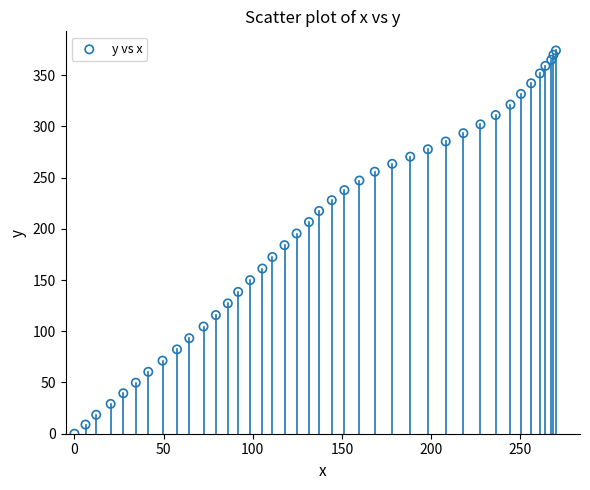

What is the range of X values (max minus min)?

270.0